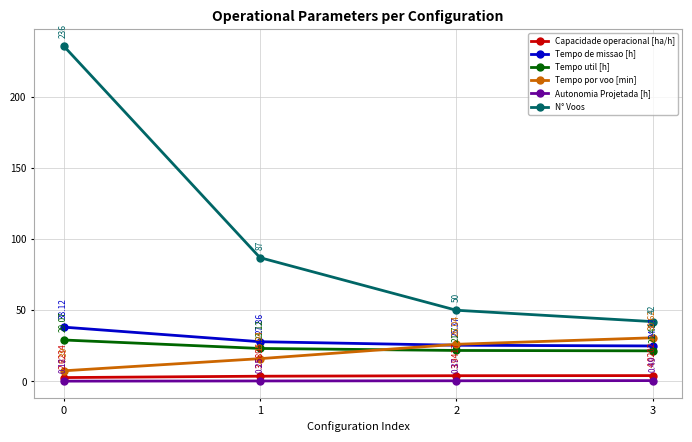

Is the value of Capacidade operacional [ha/h] at 3 greater than the value of Tempo de missao [h] at 3?

No